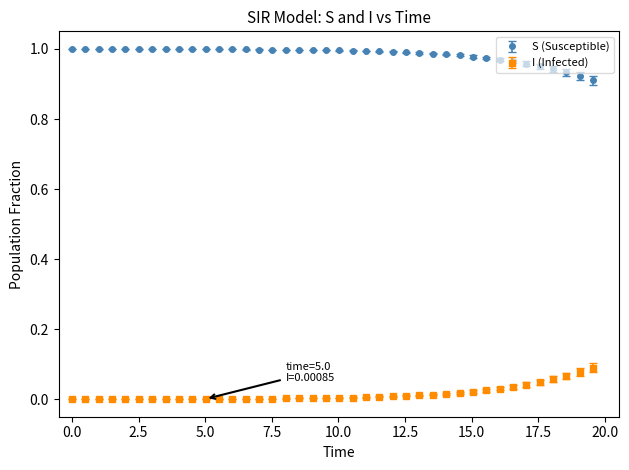

Rank the series by their average value, from lowest to highest.

I (Infected), S (Susceptible)